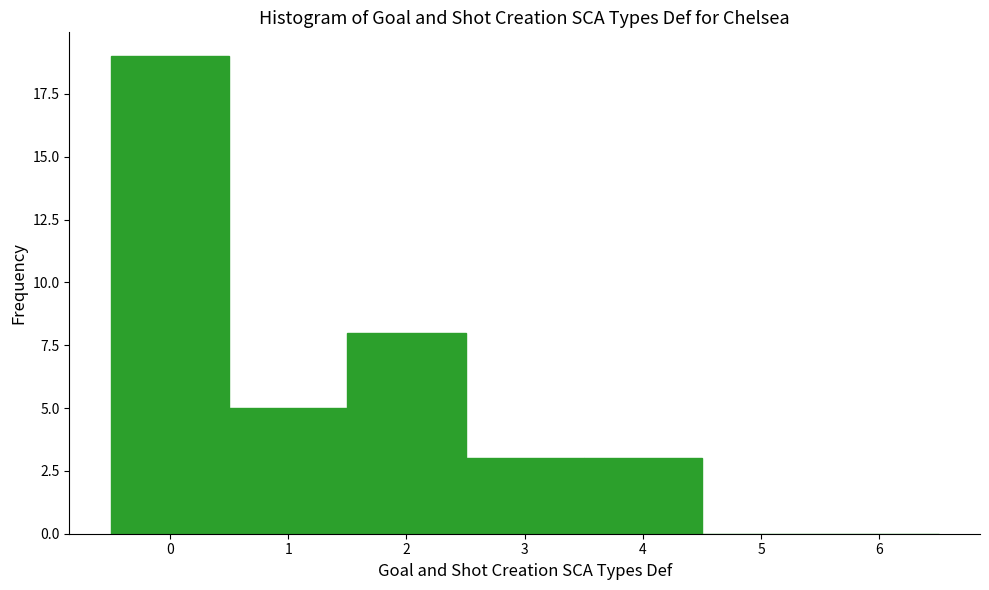

Reading left to right, transcribe this chart: for each bar, give the range it covers on the x-axis and its height. The values are not printed on the chart, so give them approximately, as read against the axis.

-0.5 to 0.5: 19
0.5 to 1.5: 5
1.5 to 2.5: 8
2.5 to 3.5: 3
3.5 to 4.5: 3
4.5 to 5.5: 0
5.5 to 6.5: 0